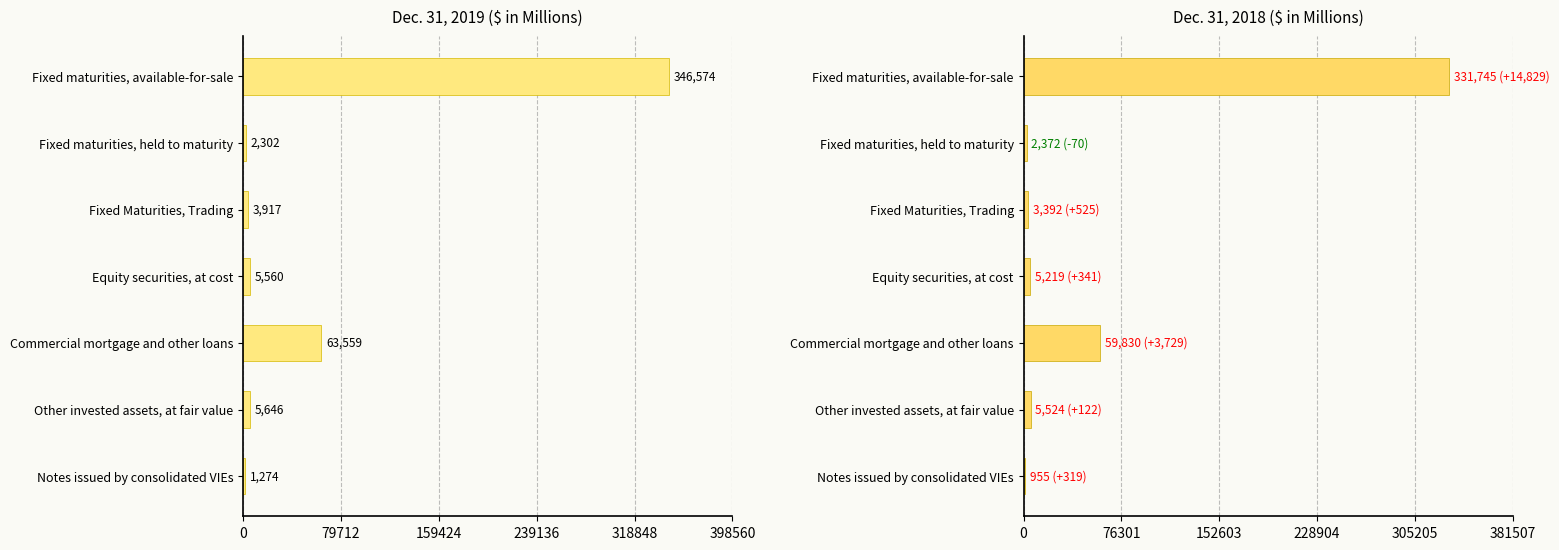

True or false: Dec. 31, 2018 has a value of 3357 at Equity securities, at cost.

False